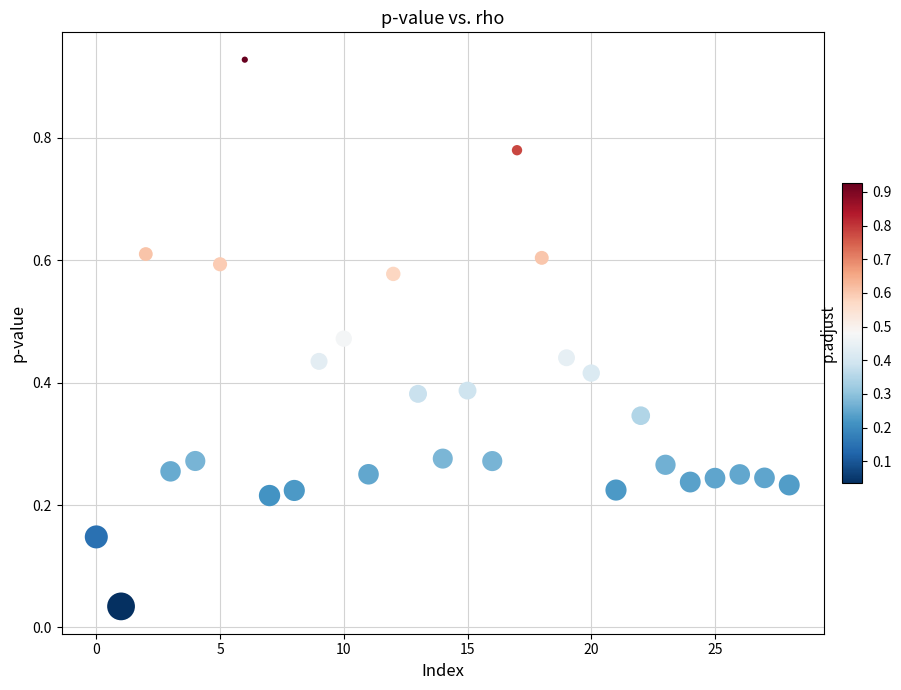

Count the number of points in this scatter plot.

29